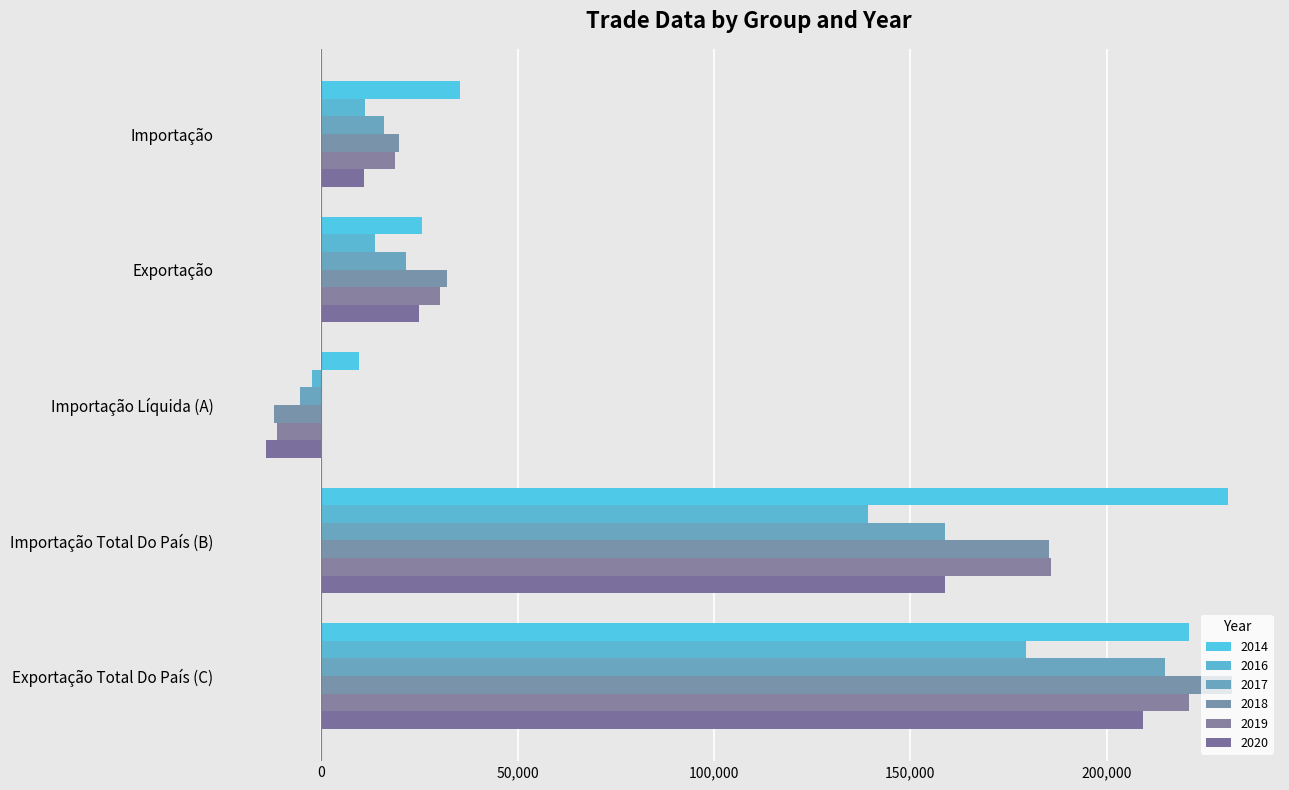

How many series are shown in this chart?

6